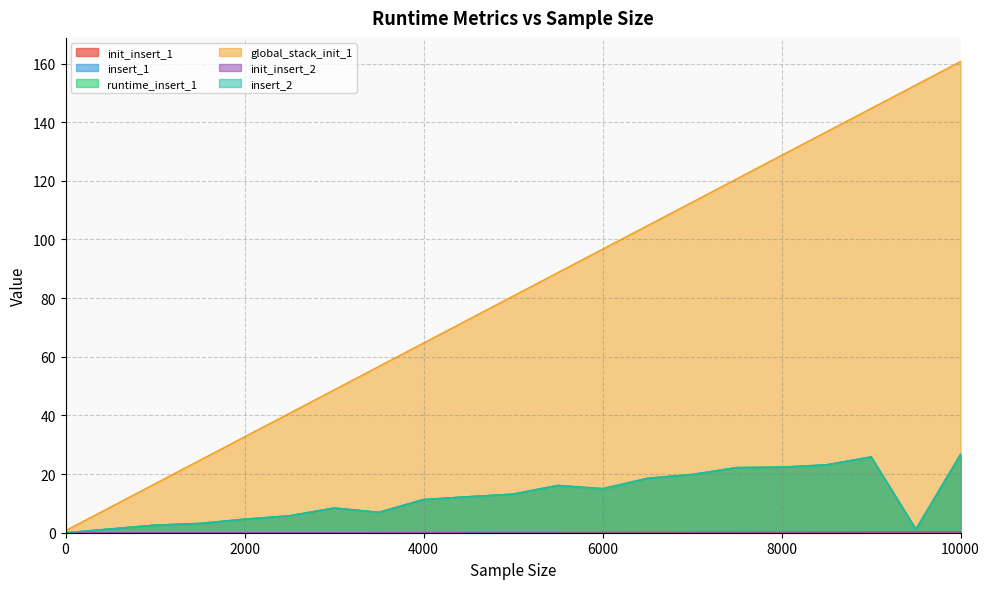

What is the total value across all series at 4000?

98.8